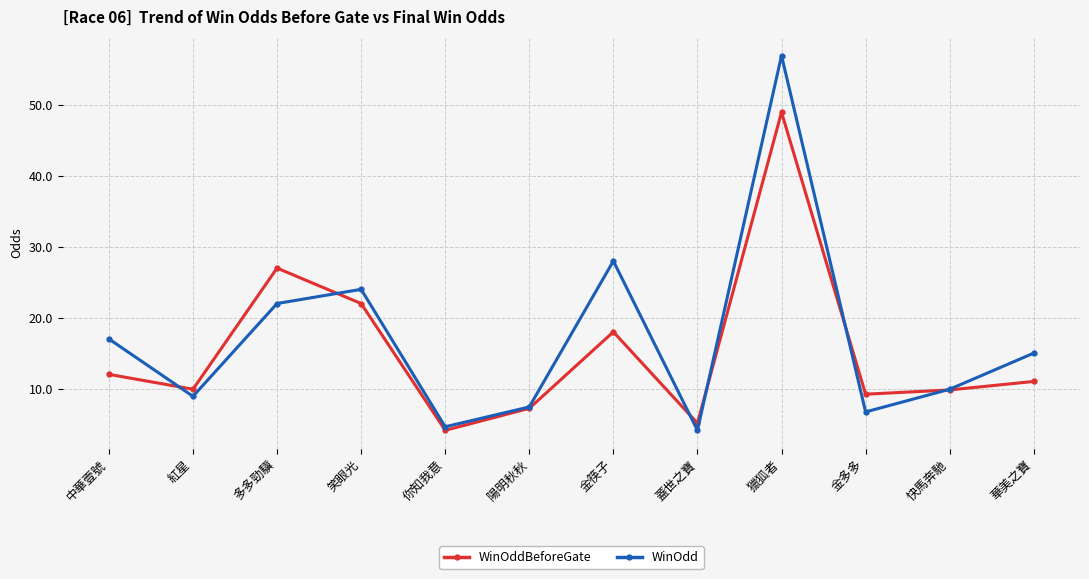

The value of WinOdd at 快馬奔馳 is 9.9. True or false?

True